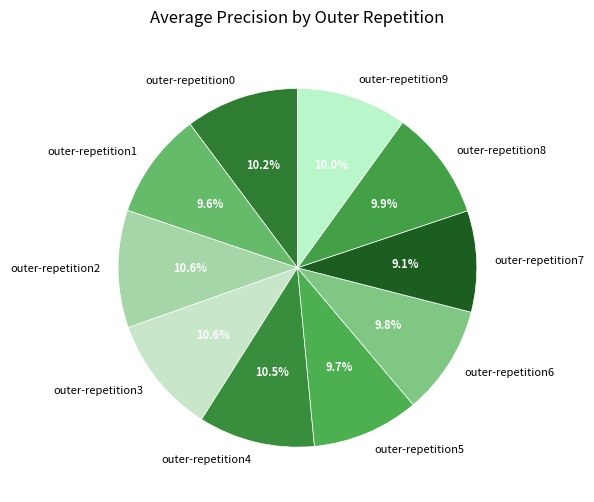

Count the number of slices in the pie.

10